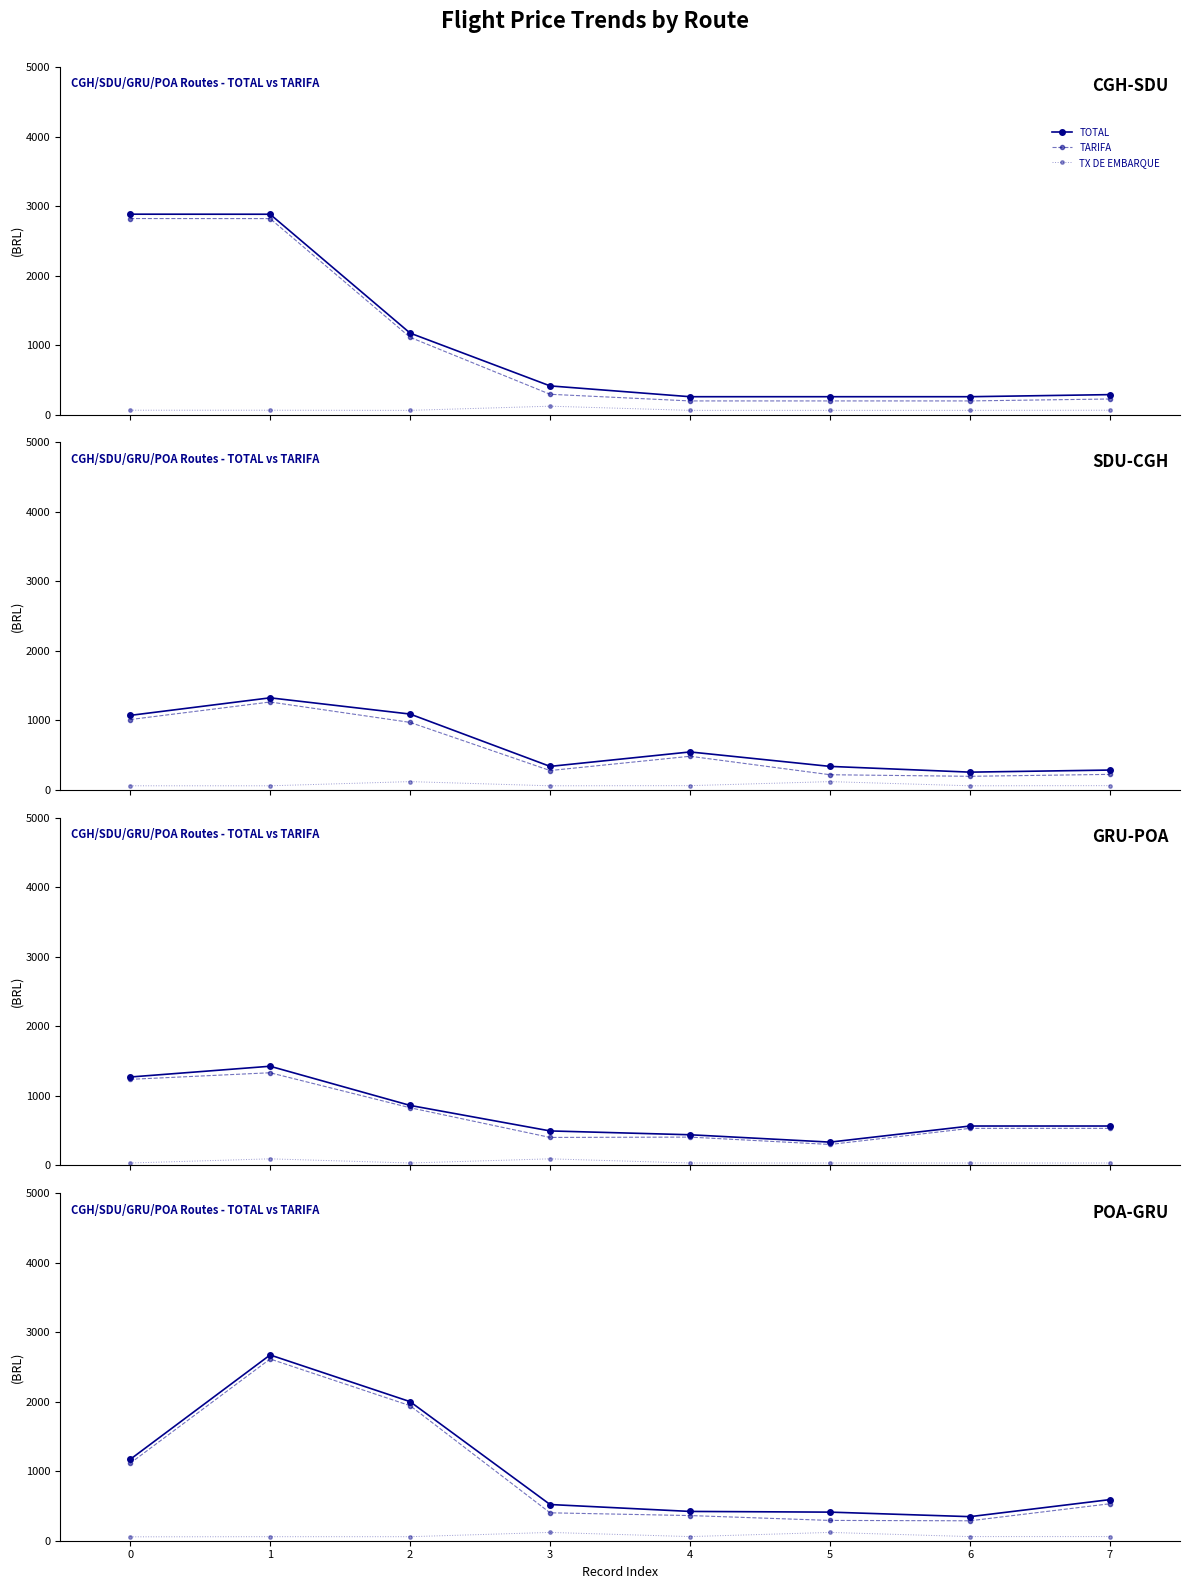

What is the sum of the TOTAL values at 3 and 1?

3193.2